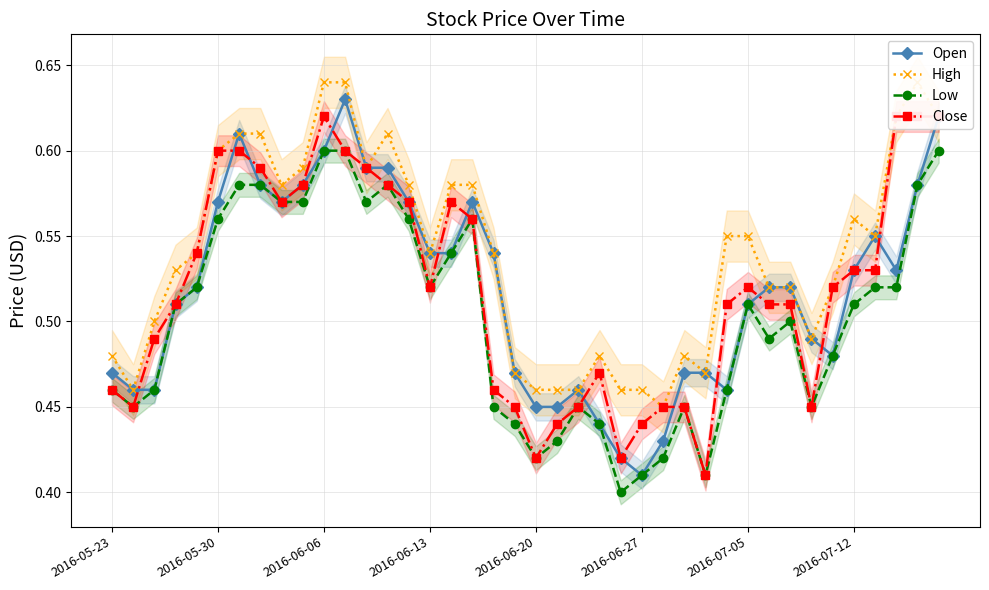

True or false: Close and High intersect in this chart.

False